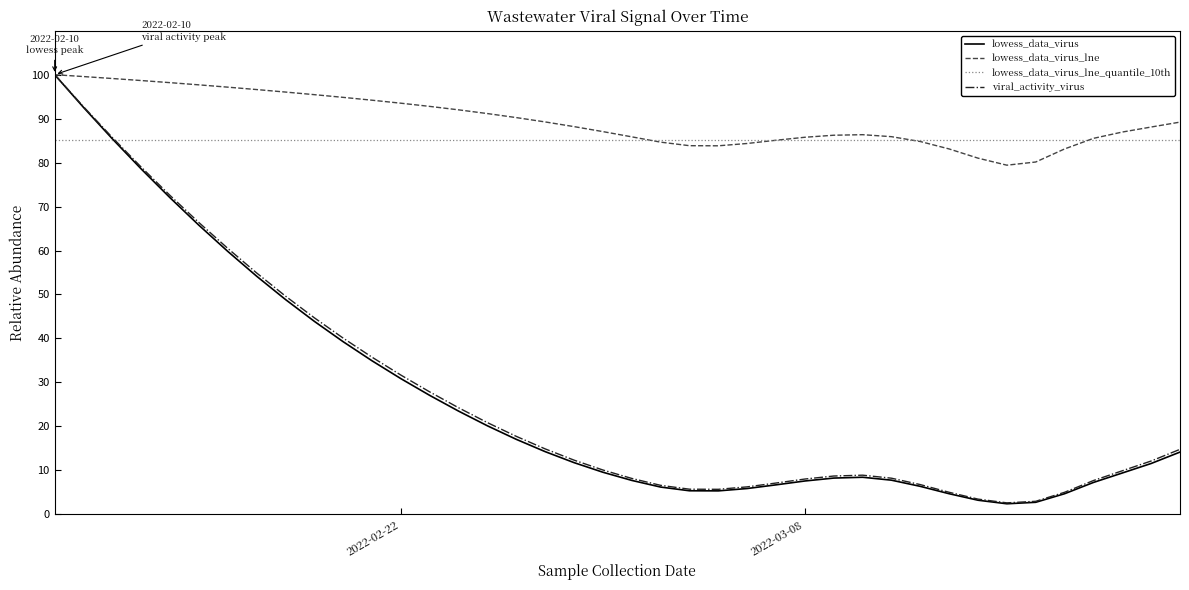

Which series has the largest range (max minus min)?

lowess_data_virus